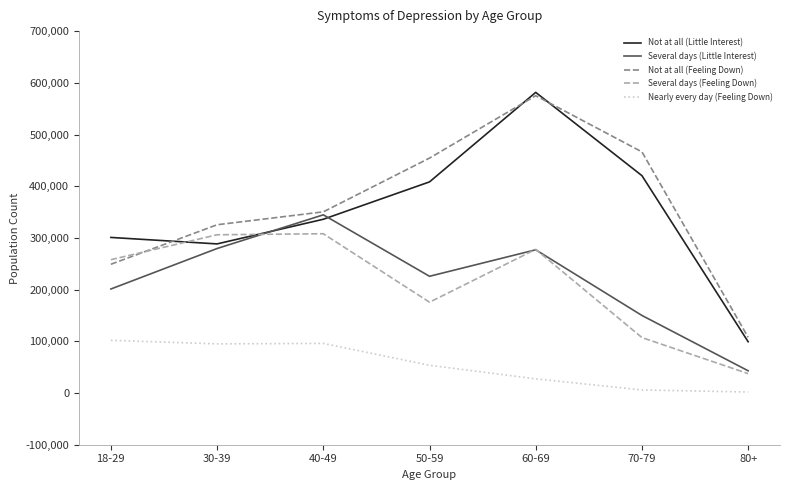

At how many categories does at least one series exceed 422892?

3